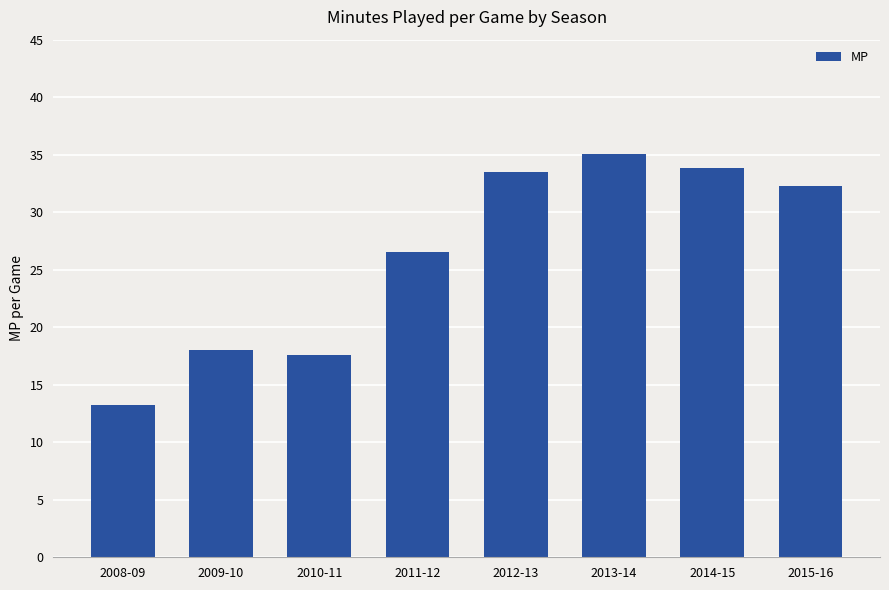

At which category does the chart reach its peak across all series?

2013-14